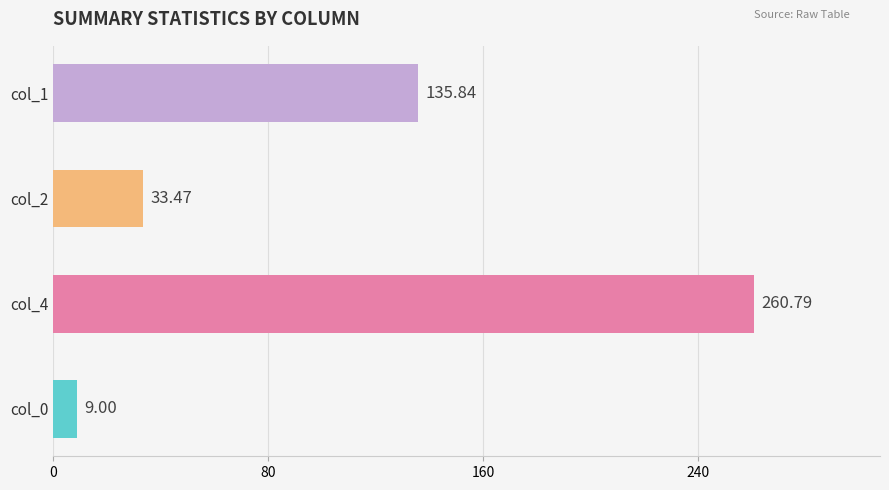

Count the number of values greater than 135.

2